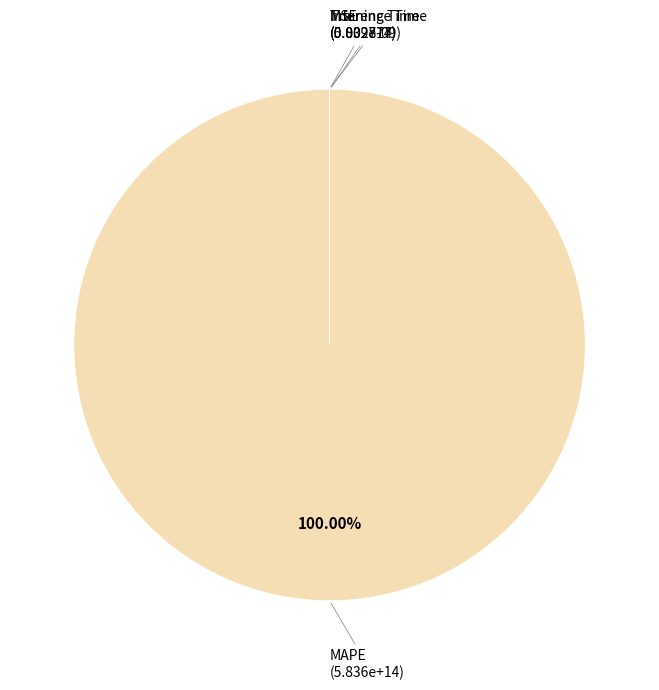

How many segments does this pie chart have?

4